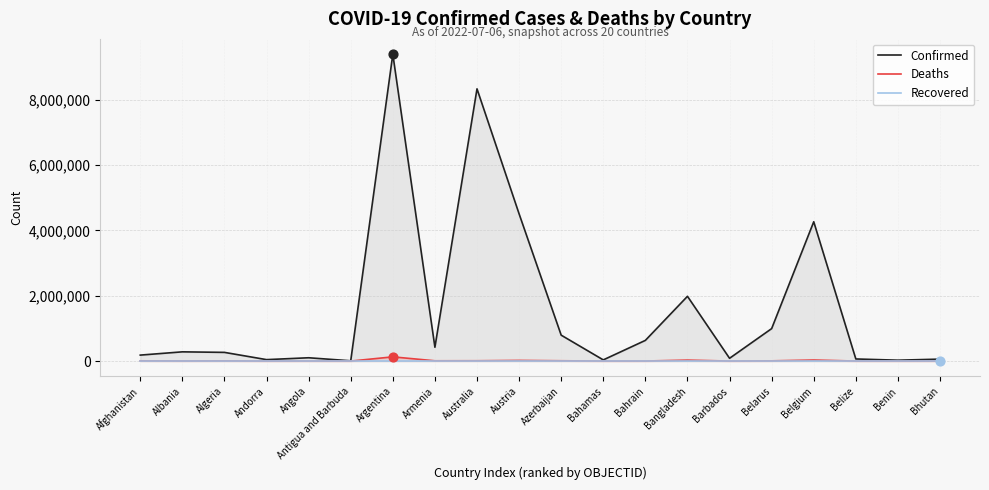

At how many categories does at least one series exceed 4353446?

3